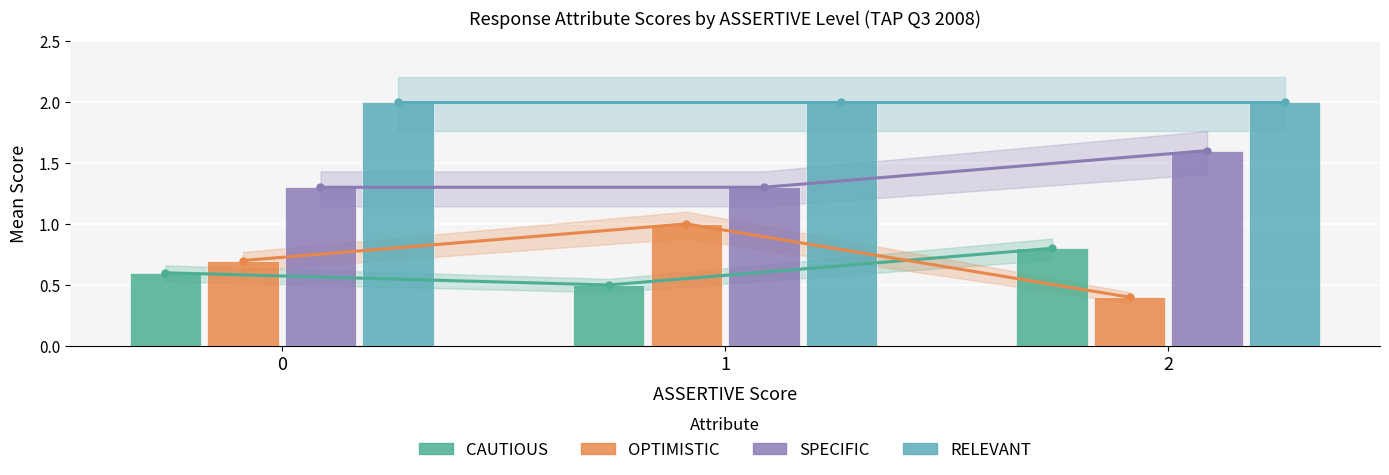

What is the sum of all SPECIFIC values?

4.2